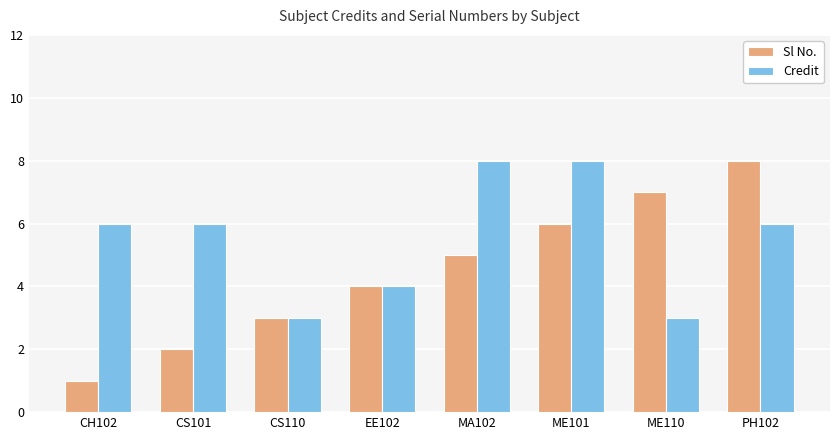

What is the label of the 8th bar from the left?

PH102